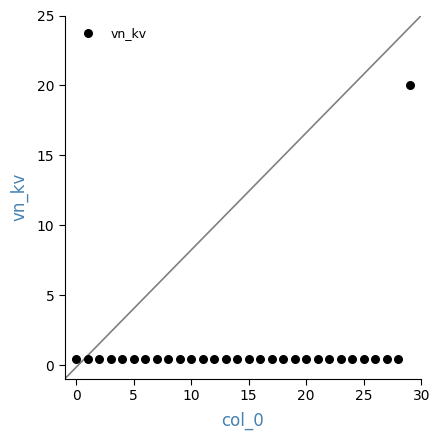

What is the range of Y values (max minus min)?

19.6